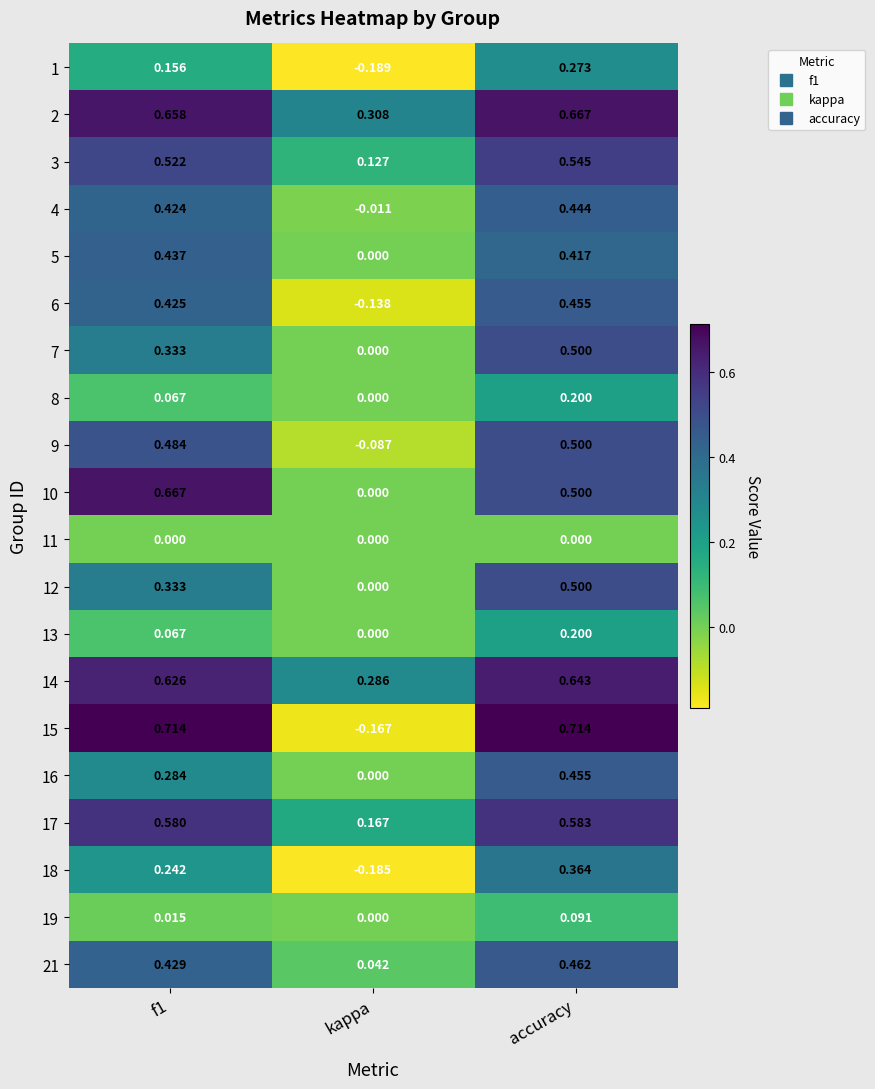

Which category has the highest value in the 1 series?

accuracy